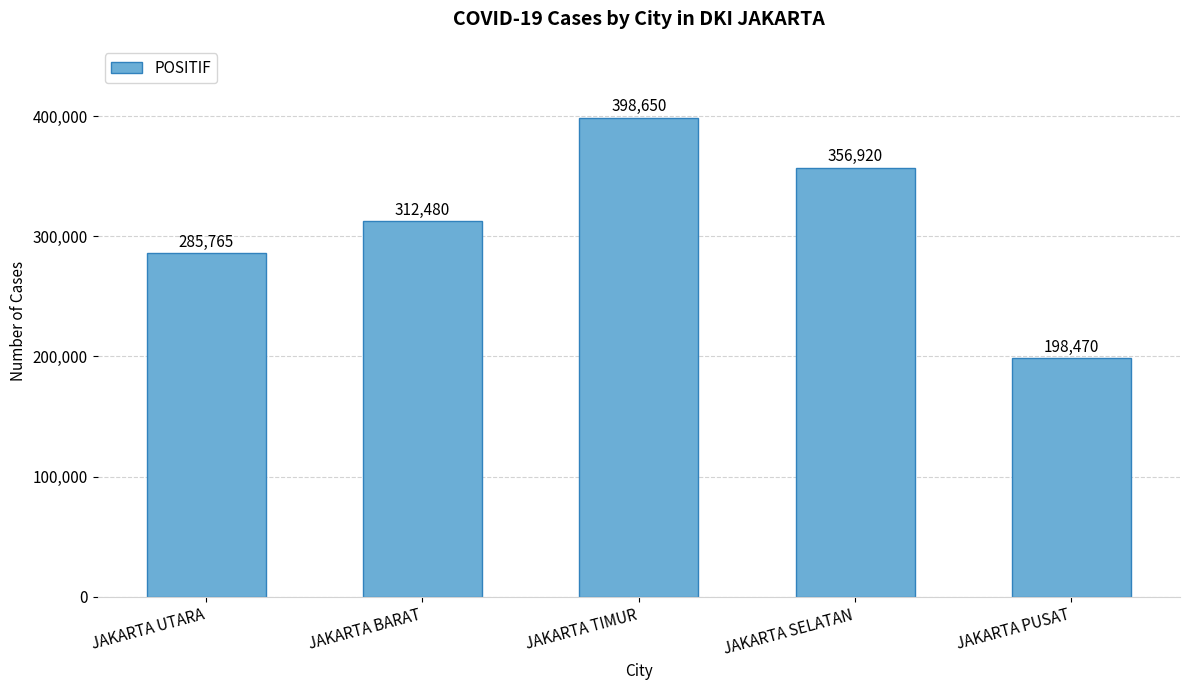

What is the sum of all values?

1552285